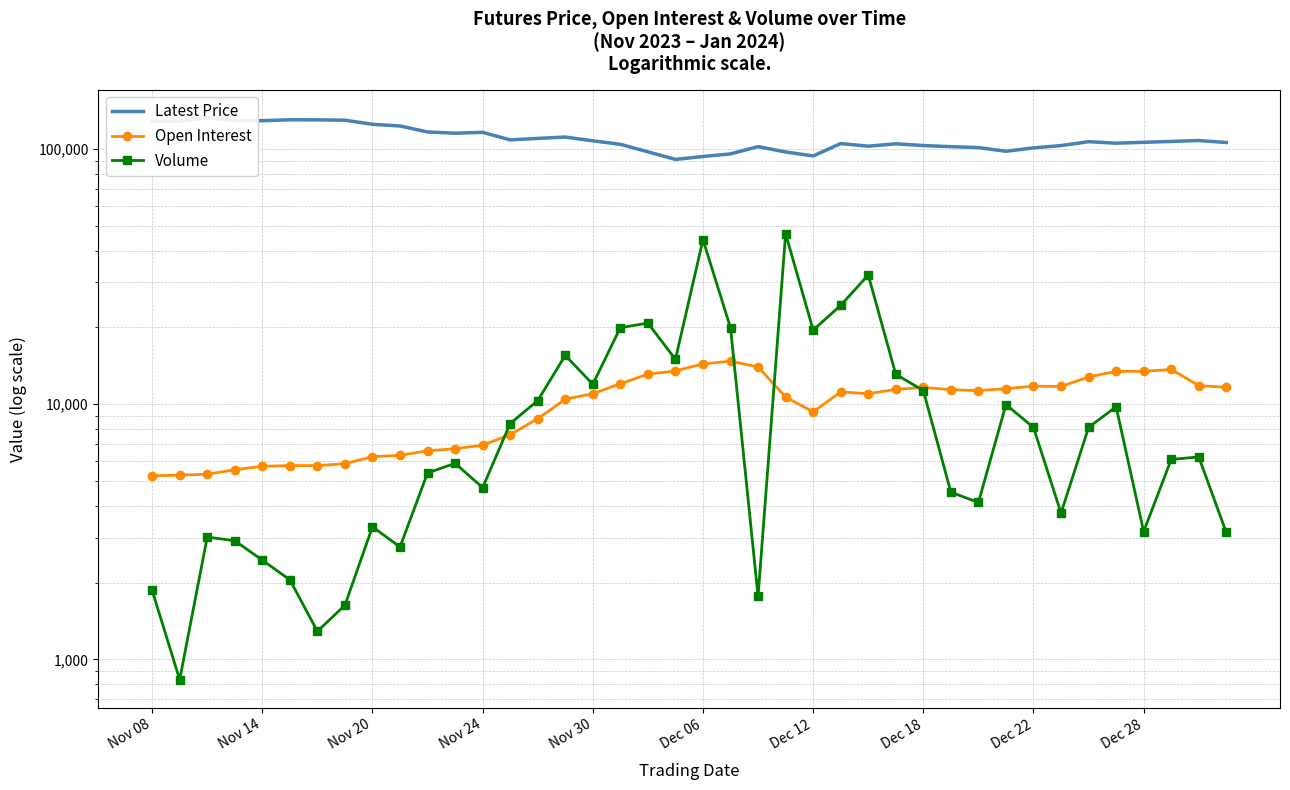

What is the difference between the second highest and second lowest values in the Volume series?

42856